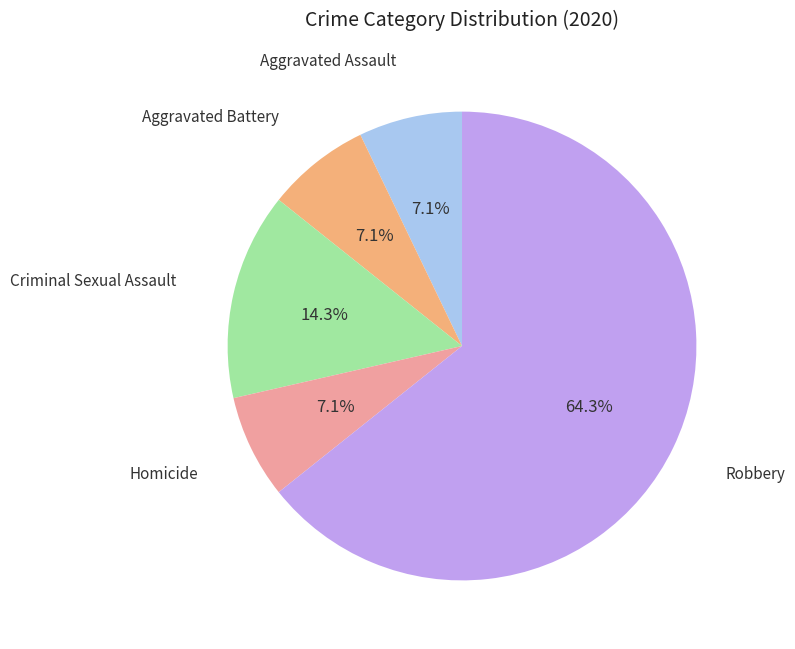

Is there a majority slice in this chart?

Yes